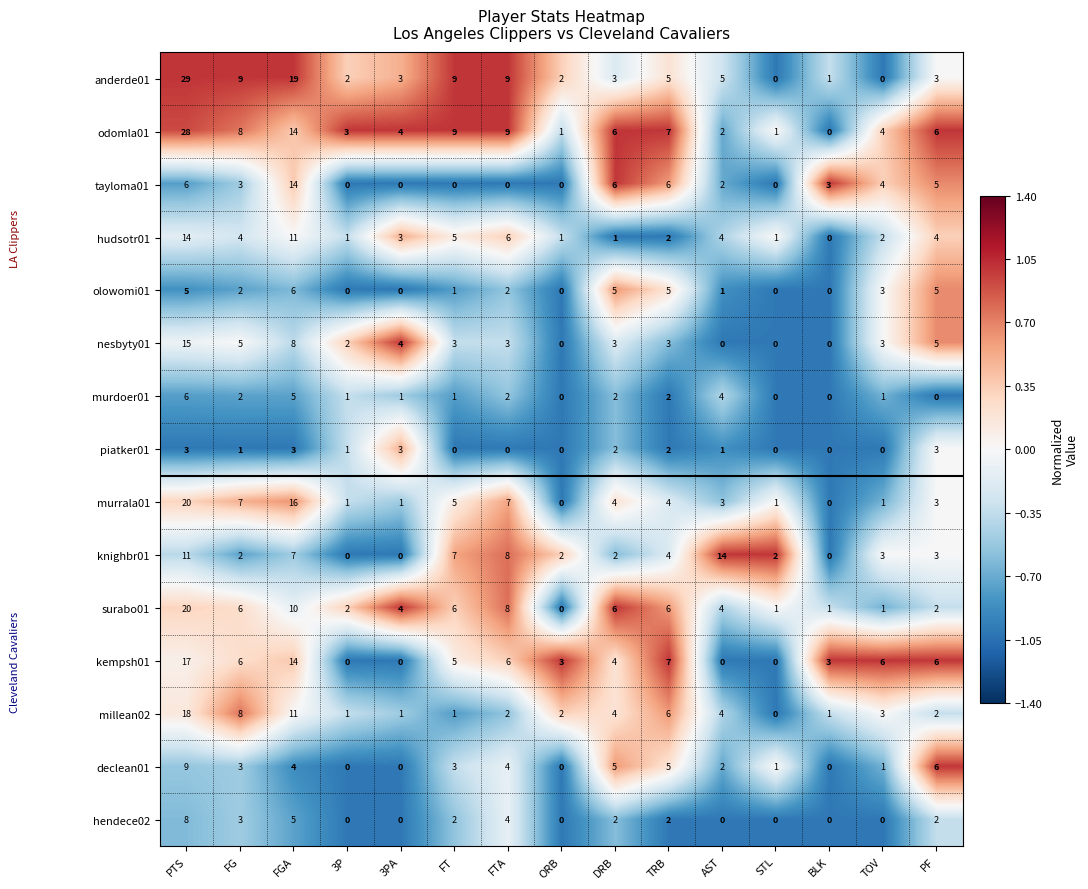

What is the maximum value shown in the chart?

29